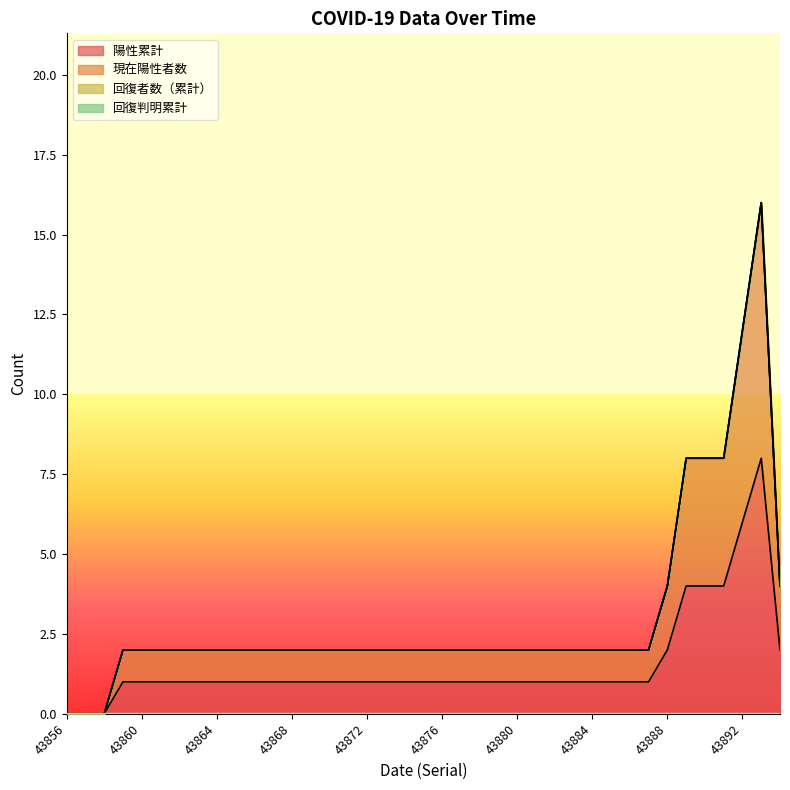

Reading left to right, transcribe all the data shown in this chart.

陽性累計: 43856=0	43857=0	43858=0	43859=1	43860=1	43861=1	43862=1	43863=1	43864=1	43865=1	43866=1	43867=1	43868=1	43869=1	43870=1	43871=1	43872=1	43873=1	43874=1	43875=1	43876=1	43877=1	43878=1	43879=1	43880=1	43881=1	43882=1	43883=1	43884=1	43885=1	43886=1	43887=1	43888=2	43889=4	43890=4	43891=4	43892=6	43893=8	43894=2
現在陽性者数: 43856=0	43857=0	43858=0	43859=2	43860=2	43861=2	43862=2	43863=2	43864=2	43865=2	43866=2	43867=2	43868=2	43869=2	43870=2	43871=2	43872=2	43873=2	43874=2	43875=2	43876=2	43877=2	43878=2	43879=2	43880=2	43881=2	43882=2	43883=2	43884=2	43885=2	43886=2	43887=2	43888=4	43889=8	43890=8	43891=8	43892=12	43893=16	43894=4